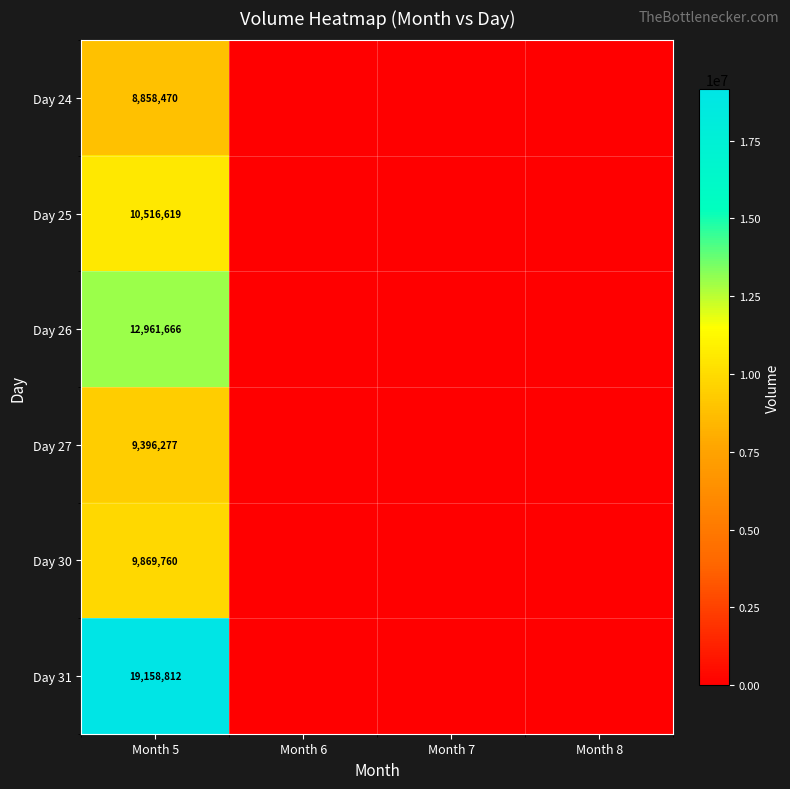

Rank the series at Month 5 from highest to lowest value.

Day 31, Day 26, Day 25, Day 30, Day 27, Day 24